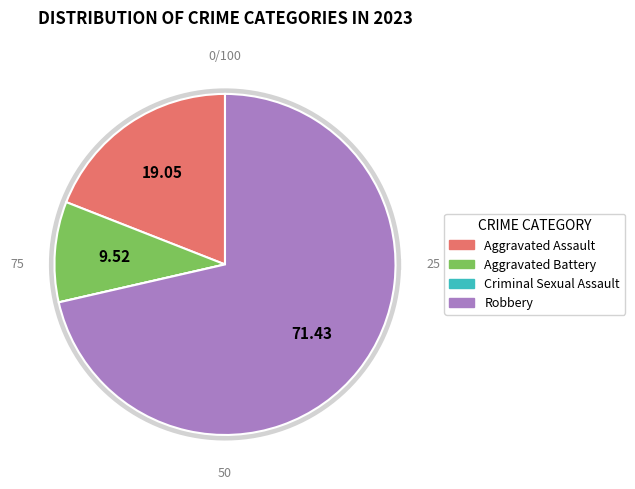

How many slices are in this pie chart?

4